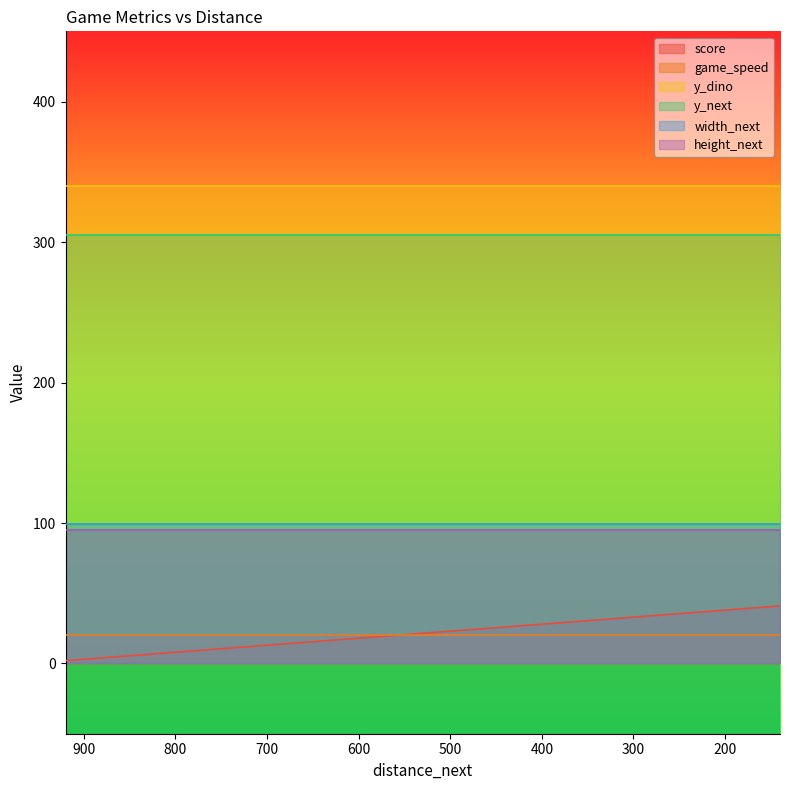

Reading left to right, extract all data points from this chart.

score: 2	3	4	5	6	7	8	9	10	11	12	13	14	15	16	17	18	19	20	21	22	23	24	25	26	27	28	29	30	31	32	33	34	35	36	37	38	39	40	41
game_speed: 20	20	20	20	20	20	20	20	20	20	20	20	20	20	20	20	20	20	20	20	20	20	20	20	20	20	20	20	20	20	20	20	20	20	20	20	20	20	20	20
y_dino: 340	340	340	340	340	340	340	340	340	340	340	340	340	340	340	340	340	340	340	340	340	340	340	340	340	340	340	340	340	340	340	340	340	340	340	340	340	340	340	340
y_next: 305	305	305	305	305	305	305	305	305	305	305	305	305	305	305	305	305	305	305	305	305	305	305	305	305	305	305	305	305	305	305	305	305	305	305	305	305	305	305	305
width_next: 99	99	99	99	99	99	99	99	99	99	99	99	99	99	99	99	99	99	99	99	99	99	99	99	99	99	99	99	99	99	99	99	99	99	99	99	99	99	99	99
height_next: 95	95	95	95	95	95	95	95	95	95	95	95	95	95	95	95	95	95	95	95	95	95	95	95	95	95	95	95	95	95	95	95	95	95	95	95	95	95	95	95